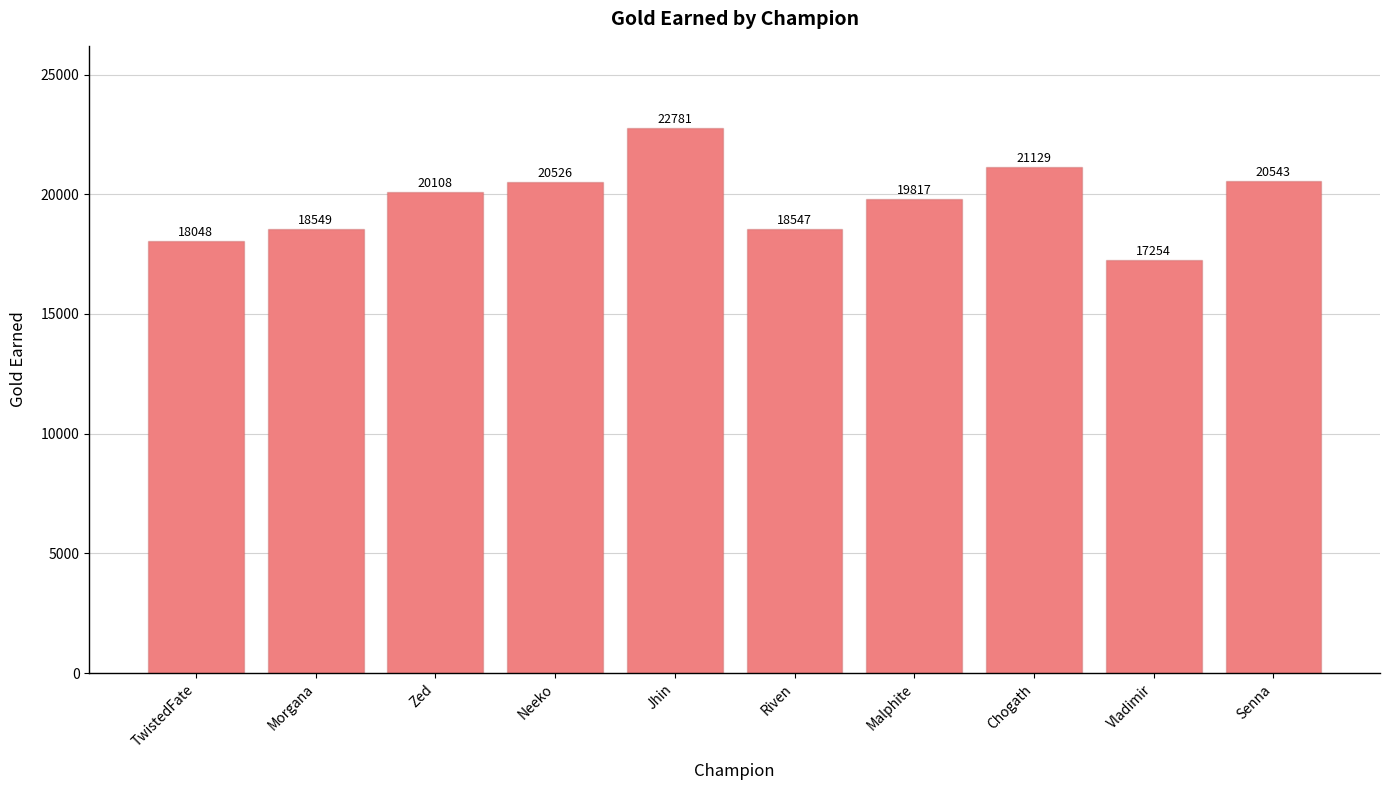

What is the maximum value shown in the chart?

22781